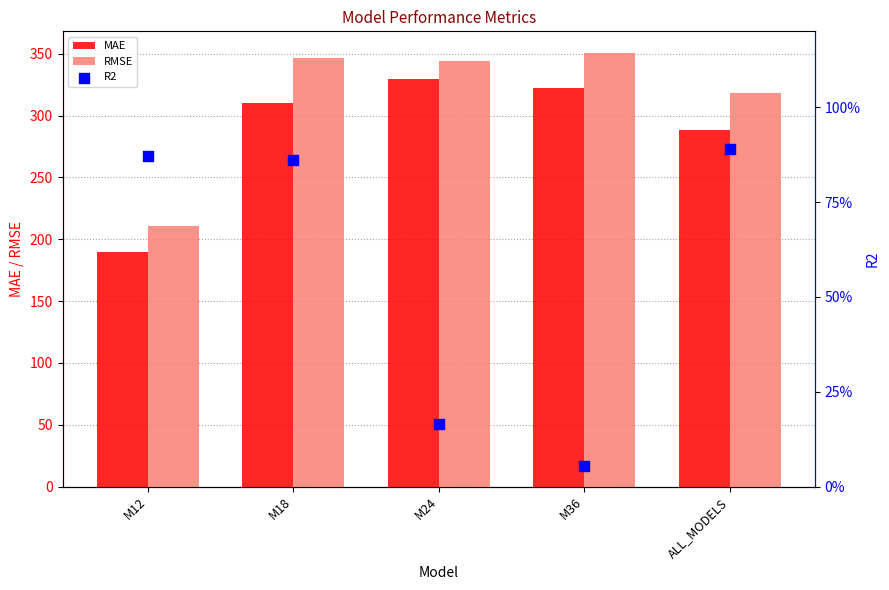

At which category is the sum across all series the highest?

M24